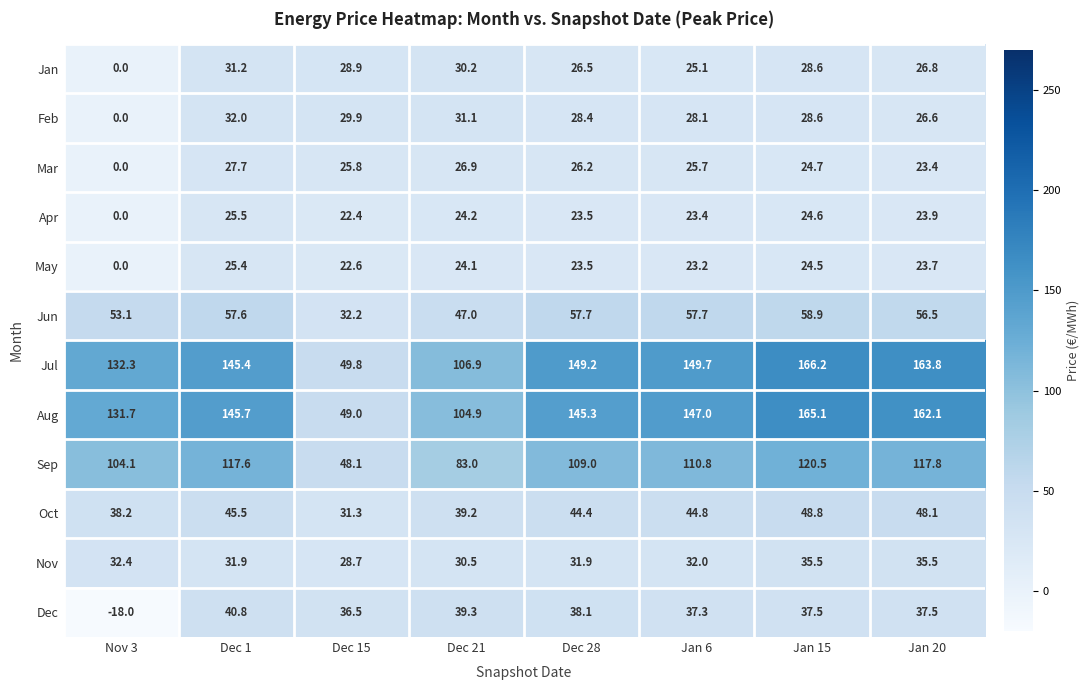

What value does the Sep series have at Nov 3?

104.1